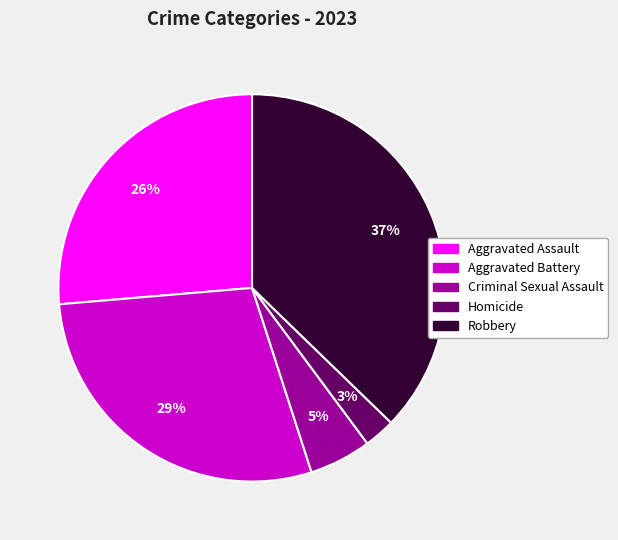

Which category has the smallest portion of the pie?

Homicide